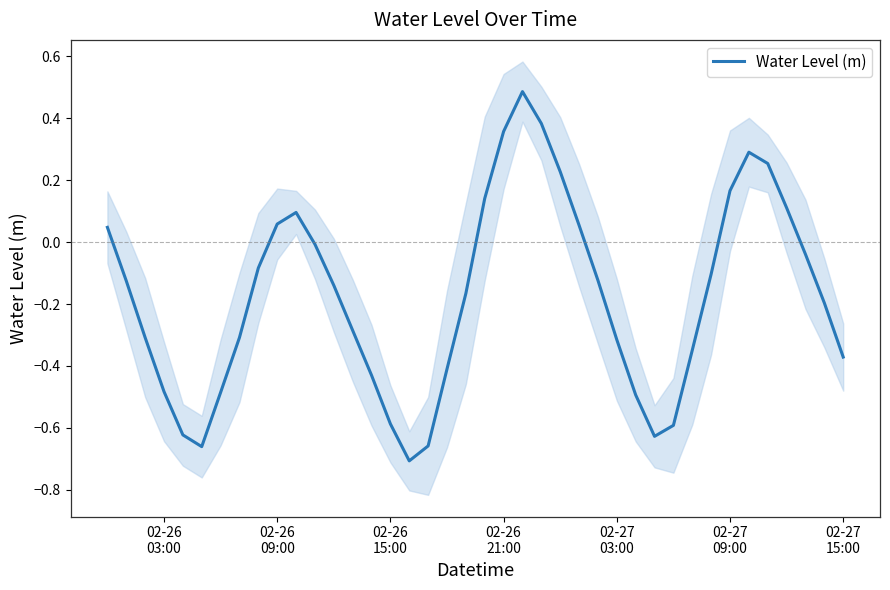

How many interior local valleys (lower than both neighbors) does the data have?

3